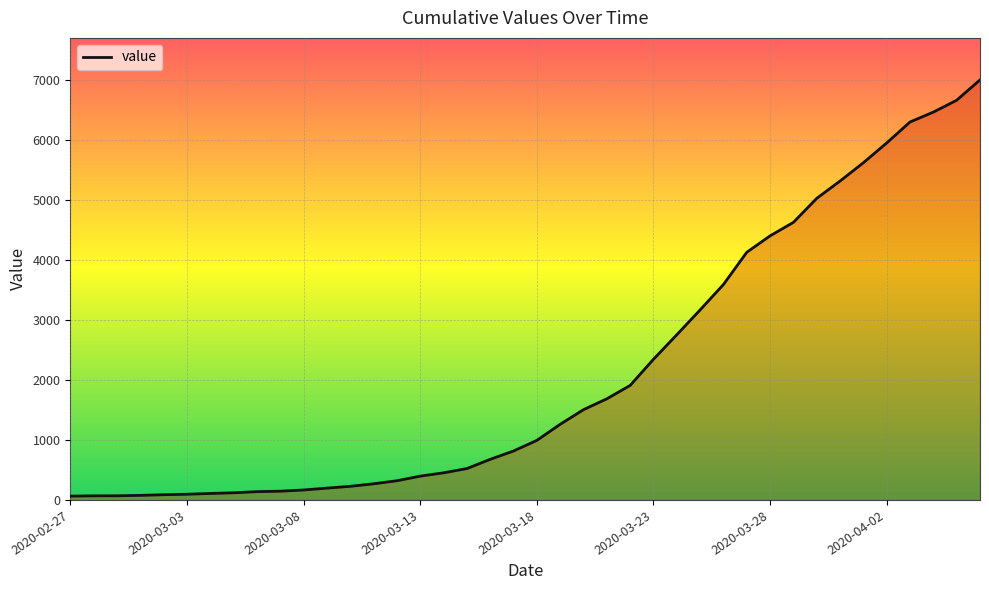

What is the maximum value shown in the chart?

7003